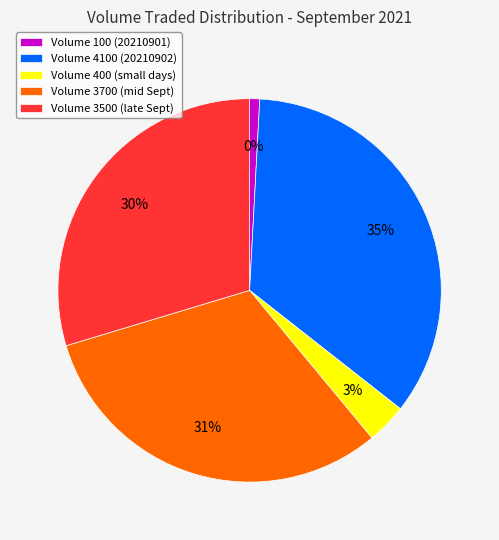

Which slice is the smallest?

20210901